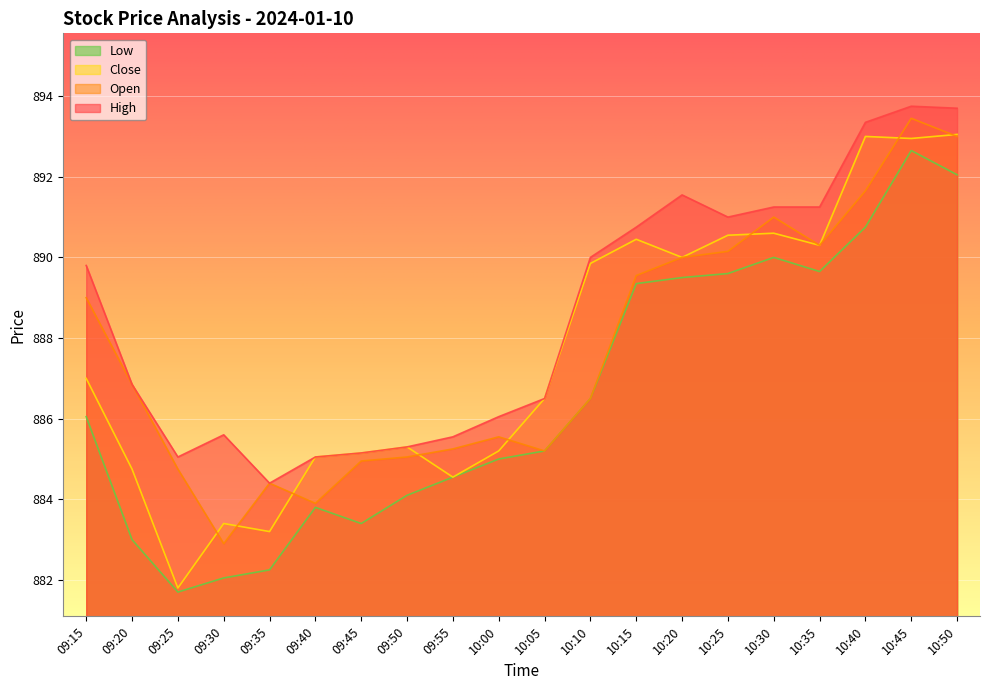

At which category does the chart reach its minimum across all series?

09:25